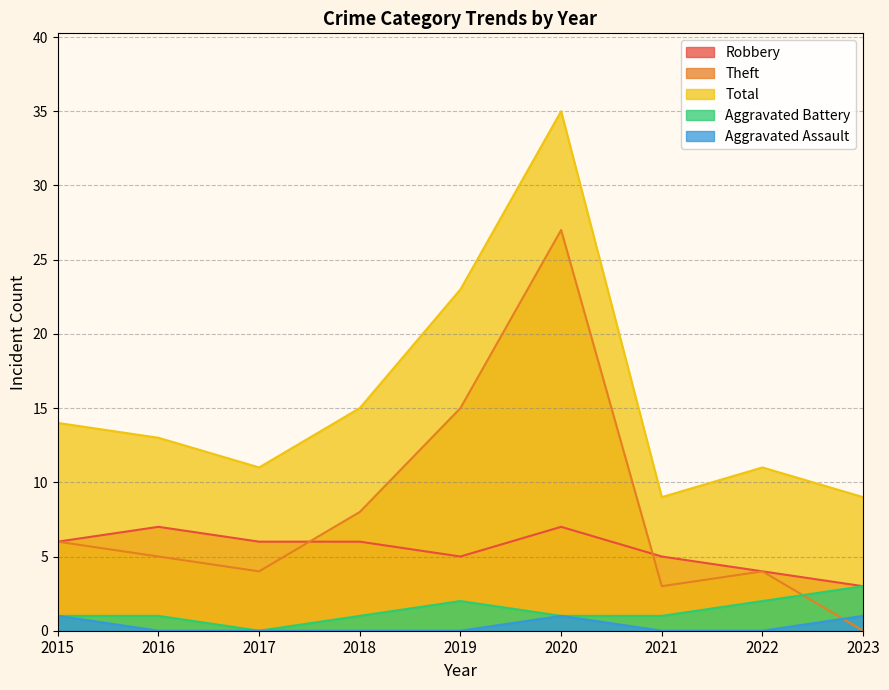

Reading left to right, transcribe all the data shown in this chart.

Robbery: 2015=6	2016=7	2017=6	2018=6	2019=5	2020=7	2021=5	2022=4	2023=3
Theft: 2015=6	2016=5	2017=4	2018=8	2019=15	2020=27	2021=3	2022=4	2023=0
Total: 2015=14	2016=13	2017=11	2018=15	2019=23	2020=35	2021=9	2022=11	2023=9
Aggravated Battery: 2015=1	2016=1	2017=0	2018=1	2019=2	2020=1	2021=1	2022=2	2023=3
Aggravated Assault: 2015=1	2016=0	2017=0	2018=0	2019=0	2020=1	2021=0	2022=0	2023=1